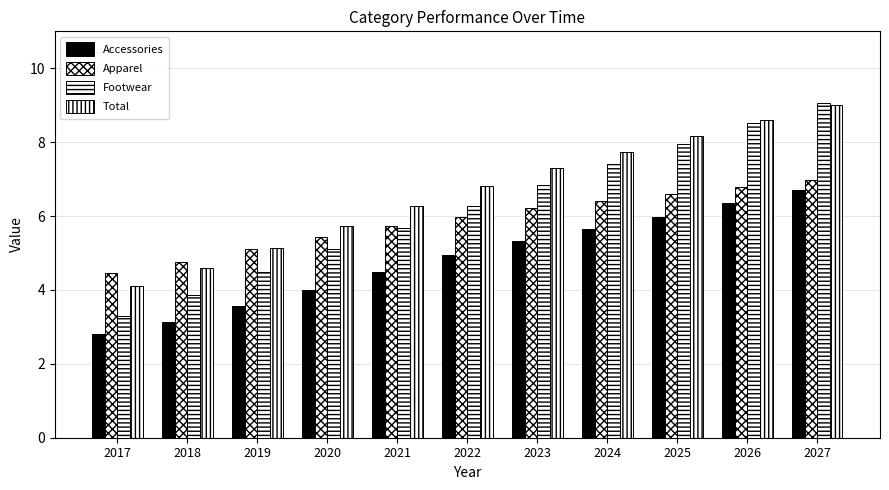

How many bars are there in each group?

4